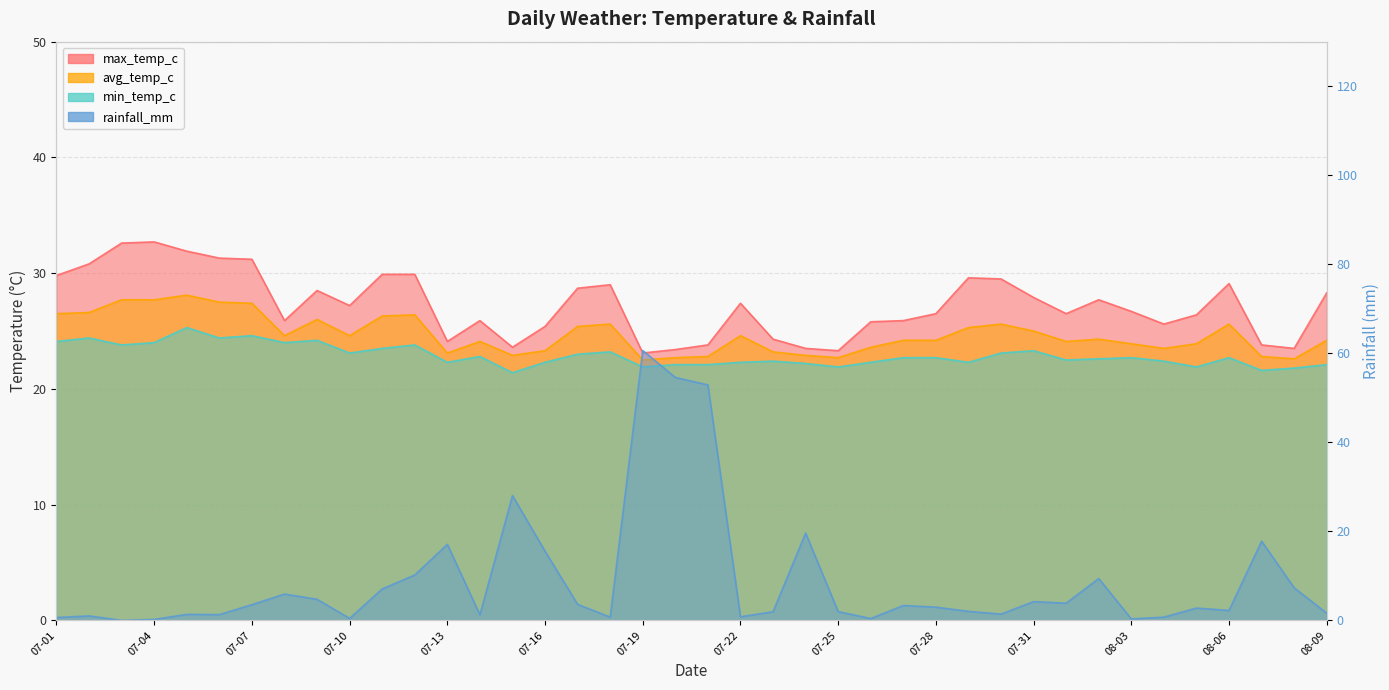

What is the maximum value for min_temp_c?

25.3